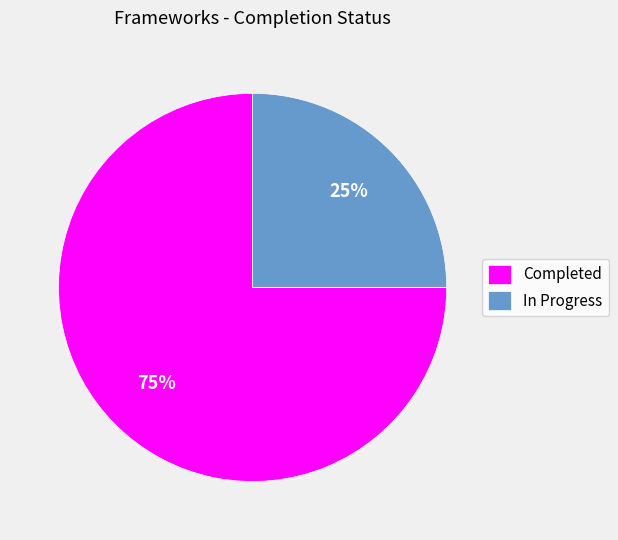

Which category has the biggest portion of the pie?

Completed